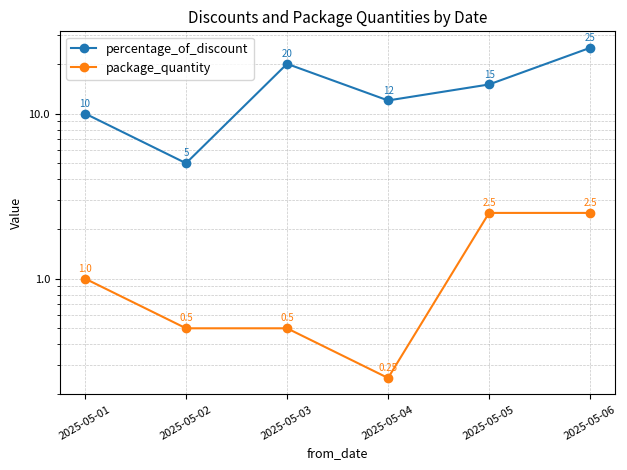

What are all the series names shown in the legend?

percentage_of_discount, package_quantity